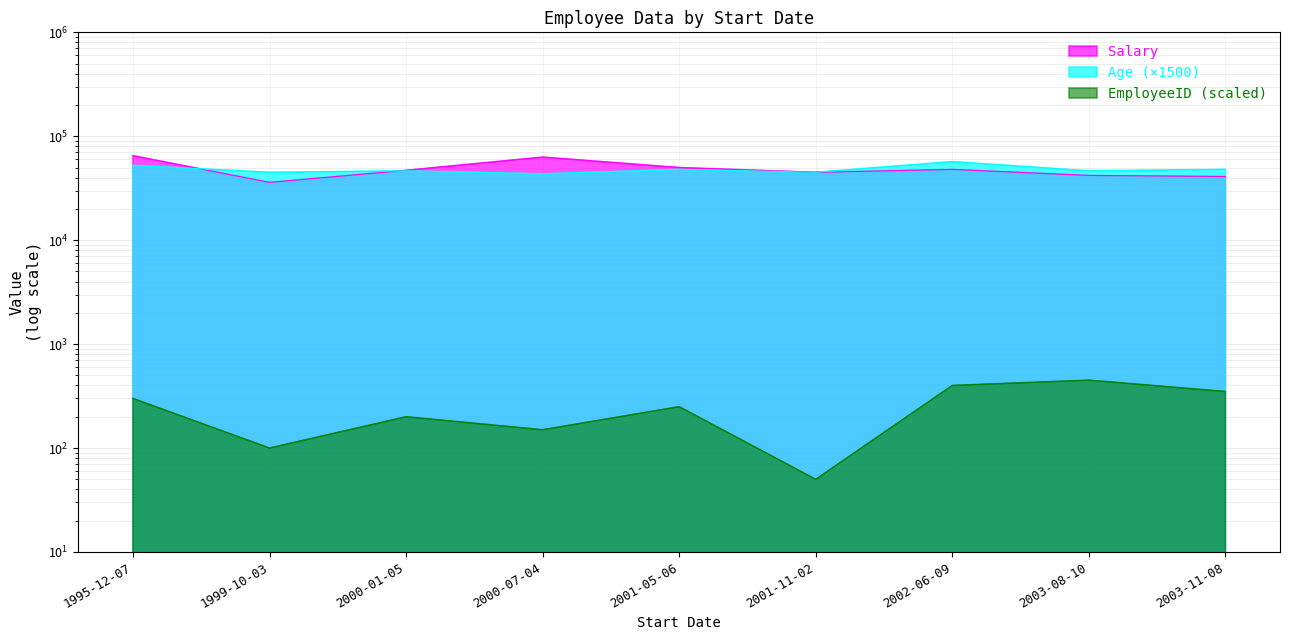

What is the average value of the Salary series?

48556